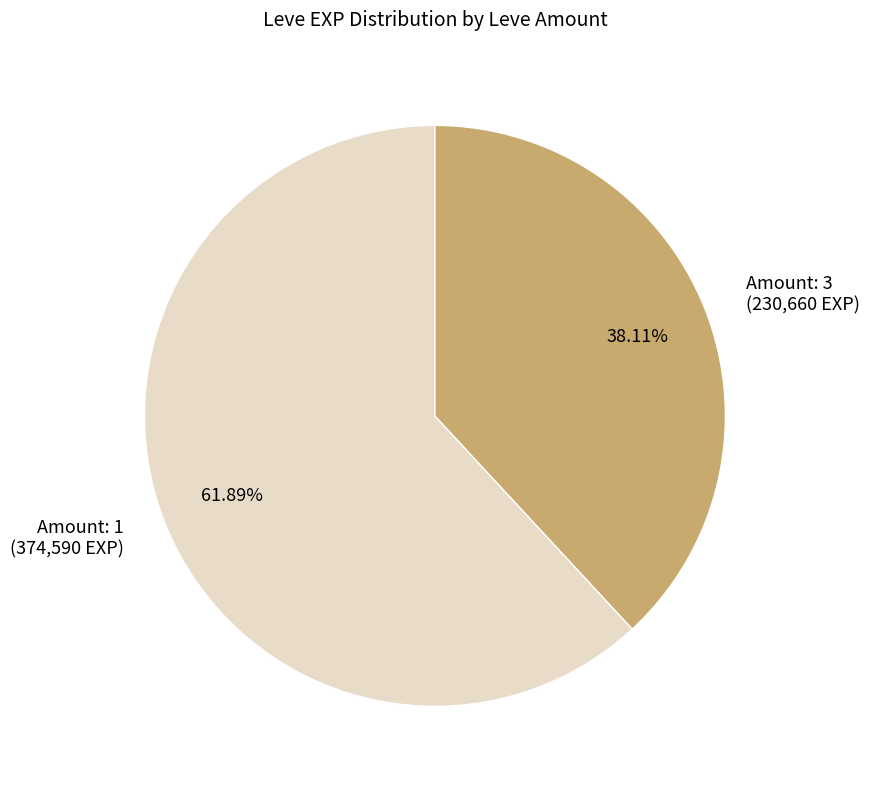

Which slice is the largest?

Amount: 1 (374,590 EXP)